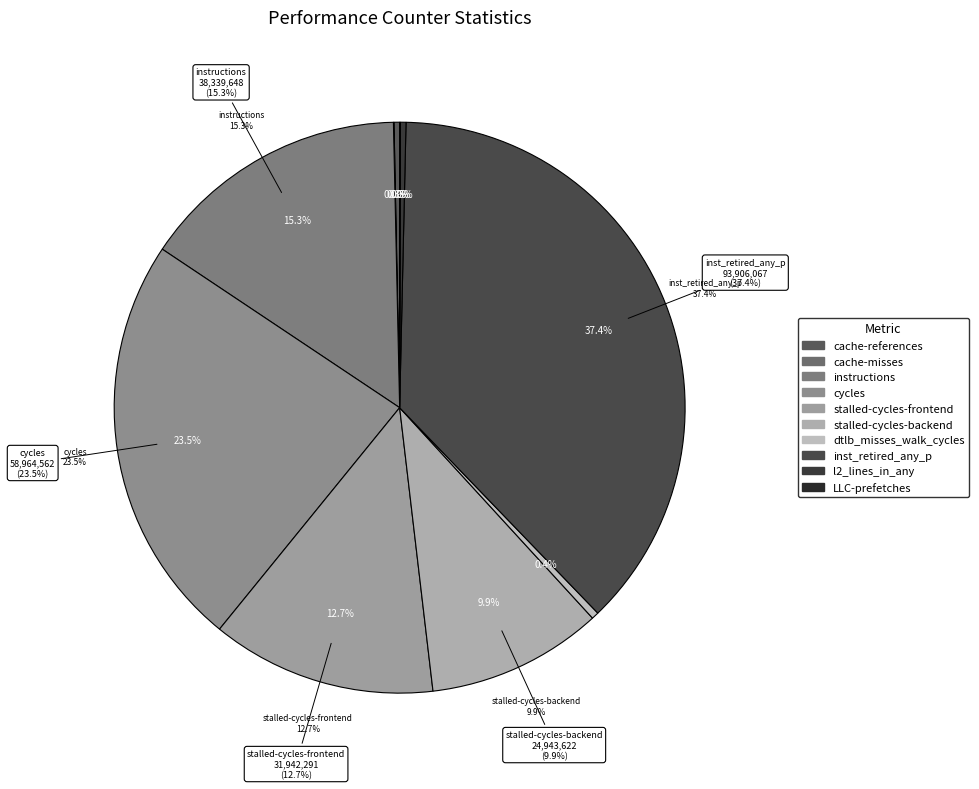

Is it true that cycles is 24% of the pie?

True